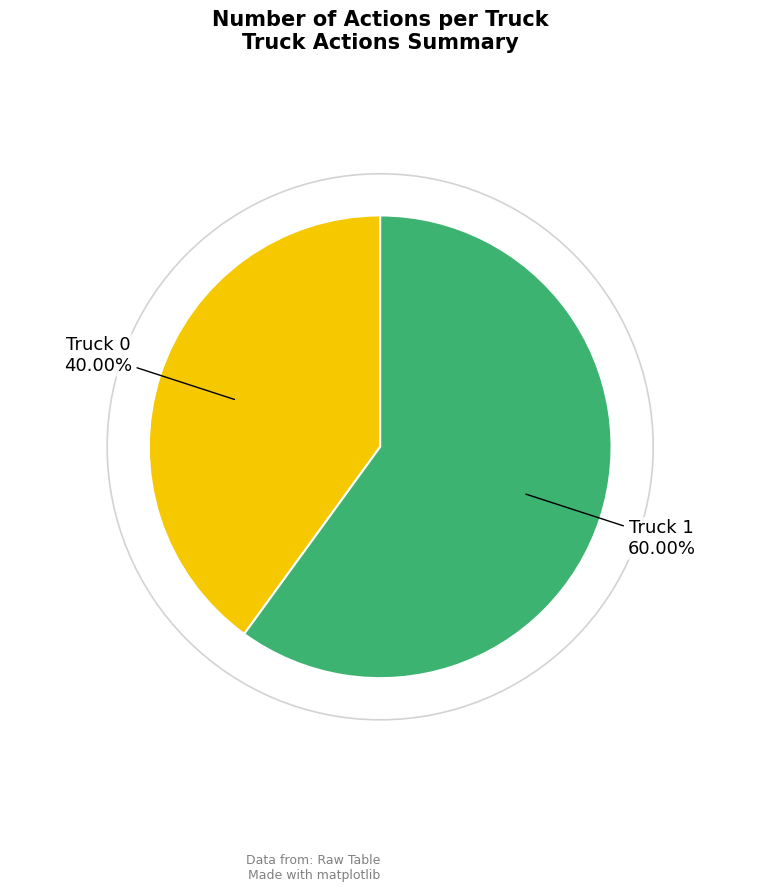

Rank the categories by value from lowest to highest.

Truck 0, Truck 1